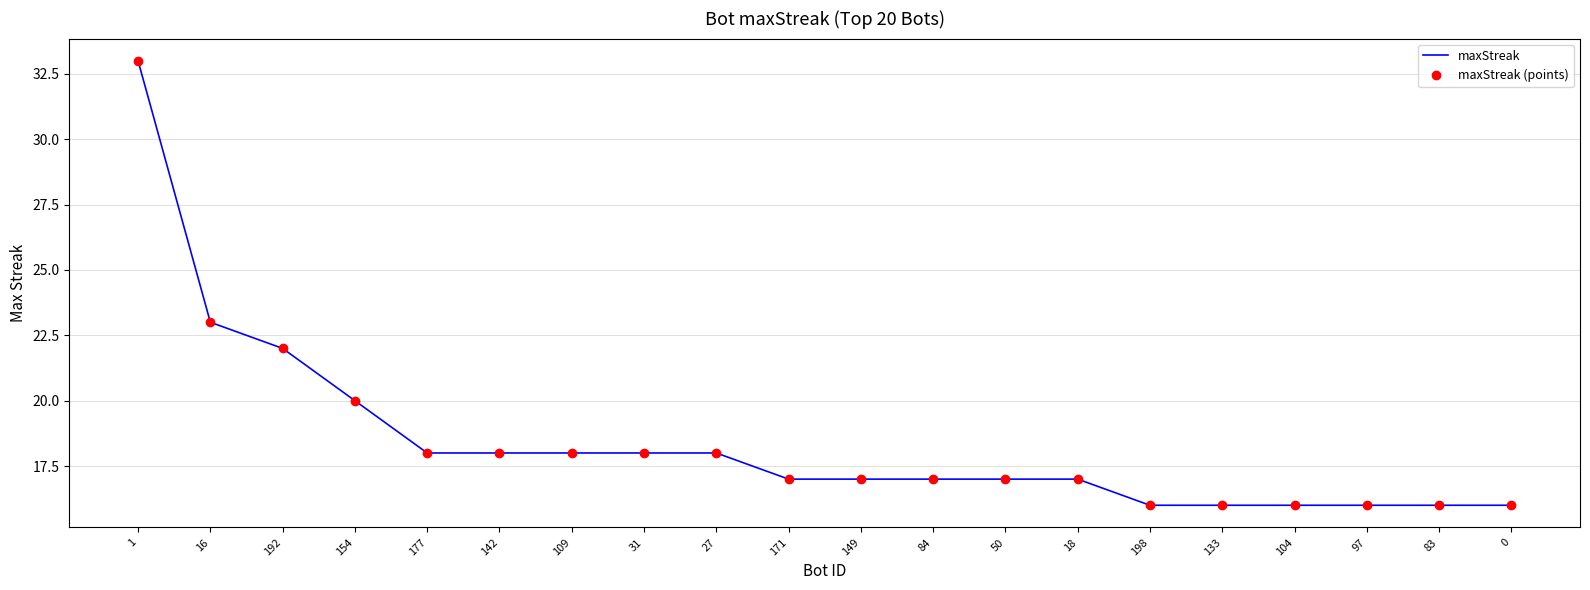

True or false: maxStreak (points) and maxStreak intersect in this chart.

False